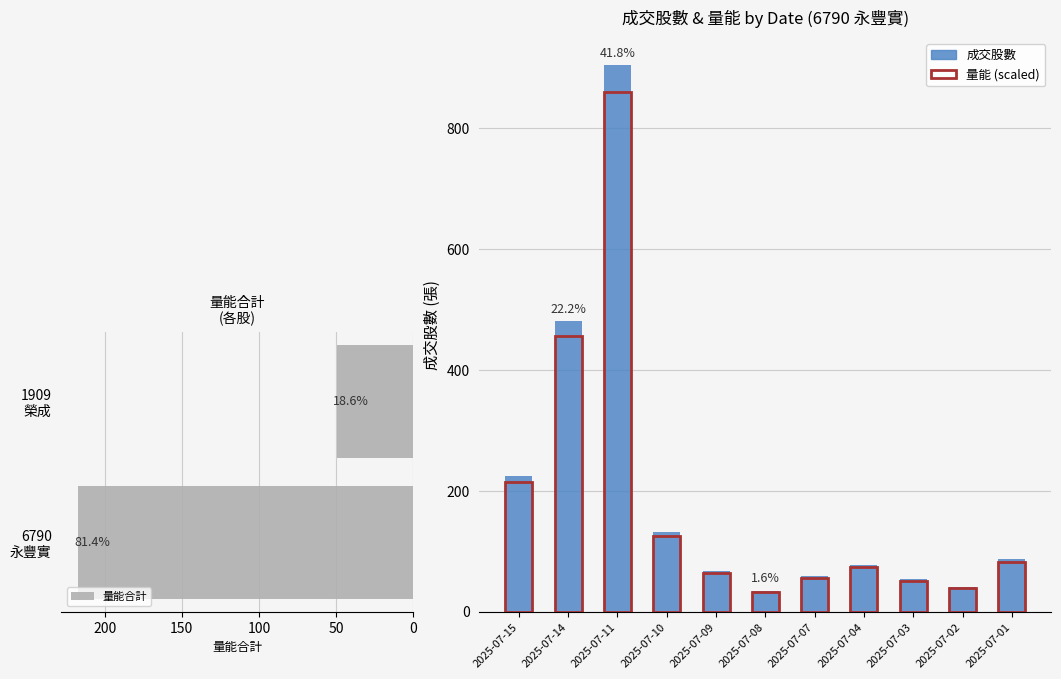

At which category does the chart reach its peak across all series?

2025-07-11